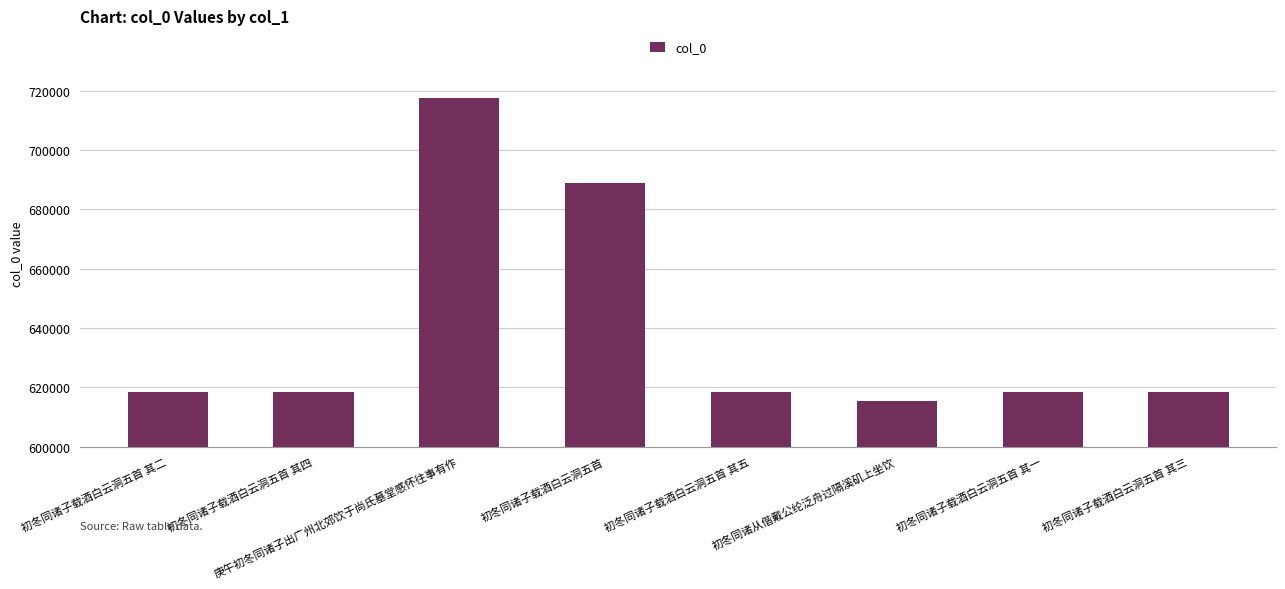

Is it true that the value at 初冬同诸子载酒白云洞五首 其一 is 228344?

False